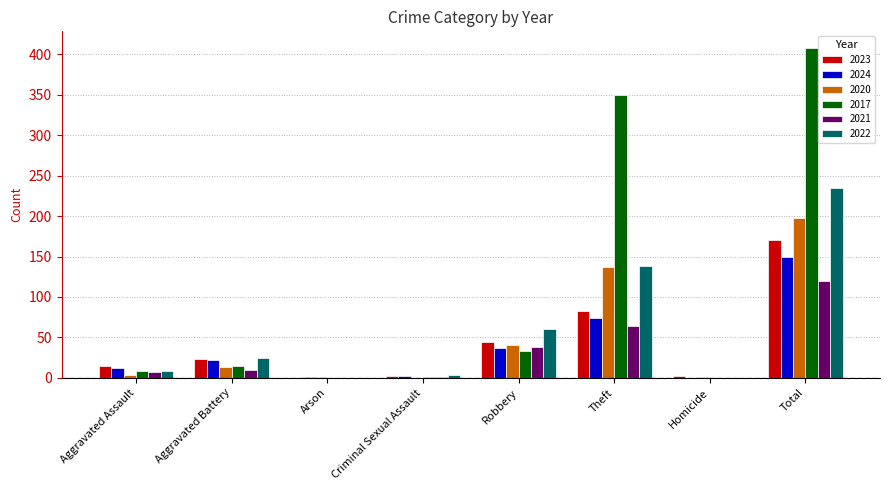

What is the greatest value displayed?

408